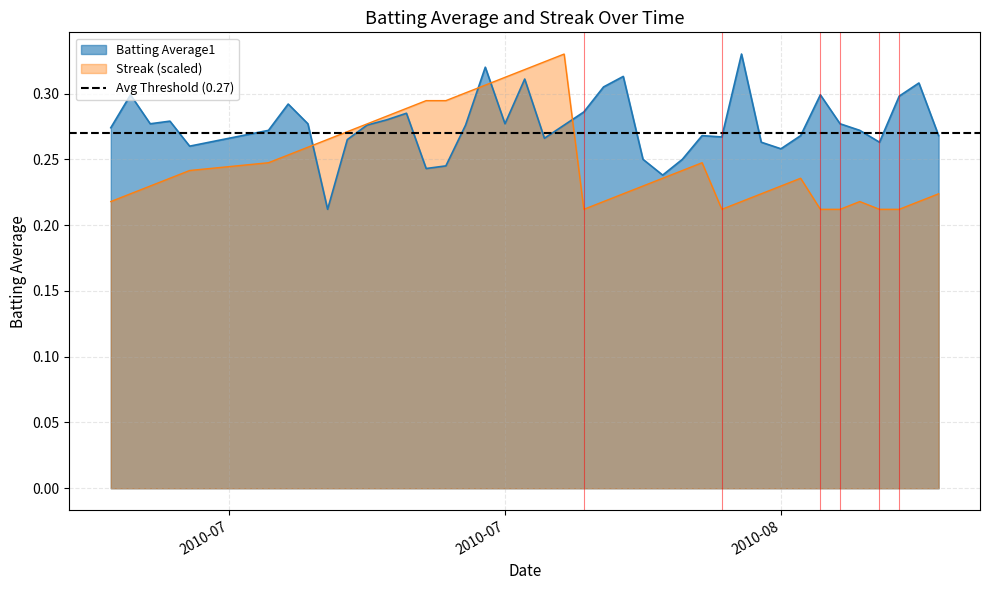

Is it true that Batting Average1 equals 0.2 at 37?

False